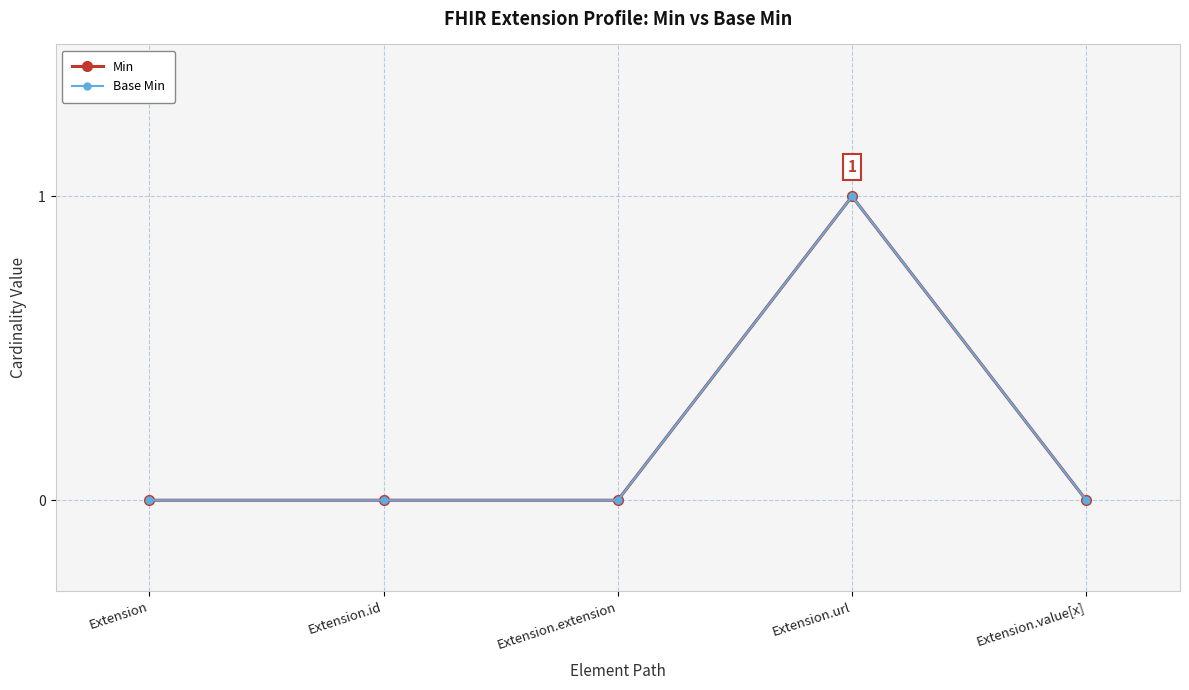

Where is the first local maximum for Min?

Extension.url